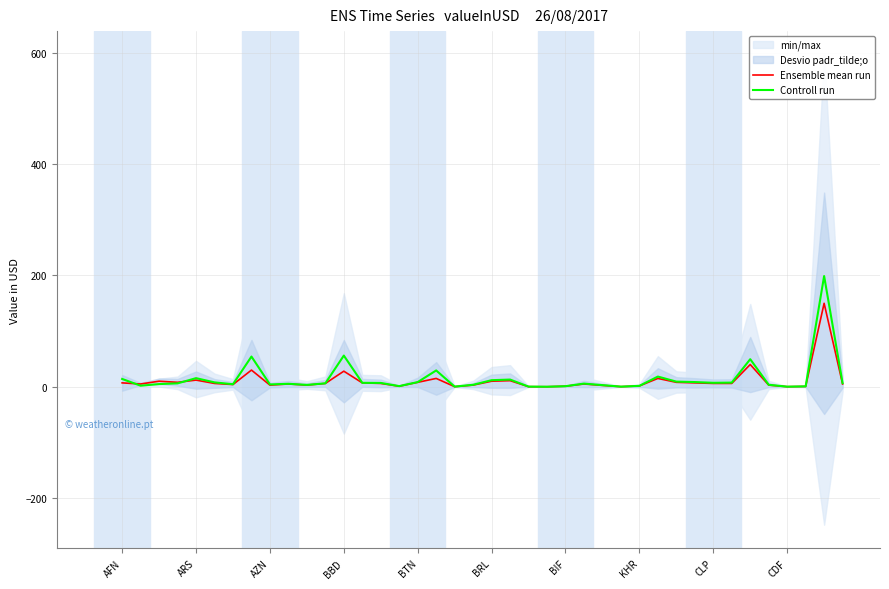

Which series has the largest range (max minus min)?

Controll run